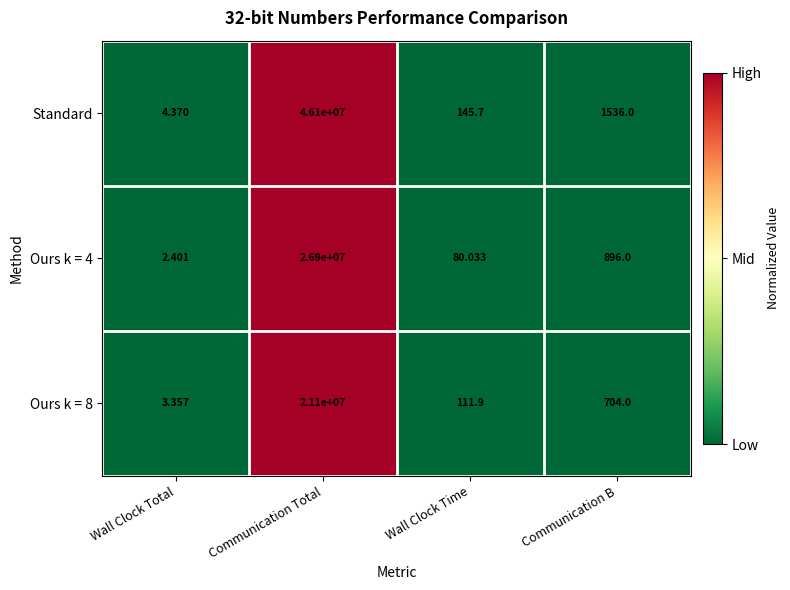

Between Communication Total and Wall Clock Time, which series saw the biggest shift?

Standard